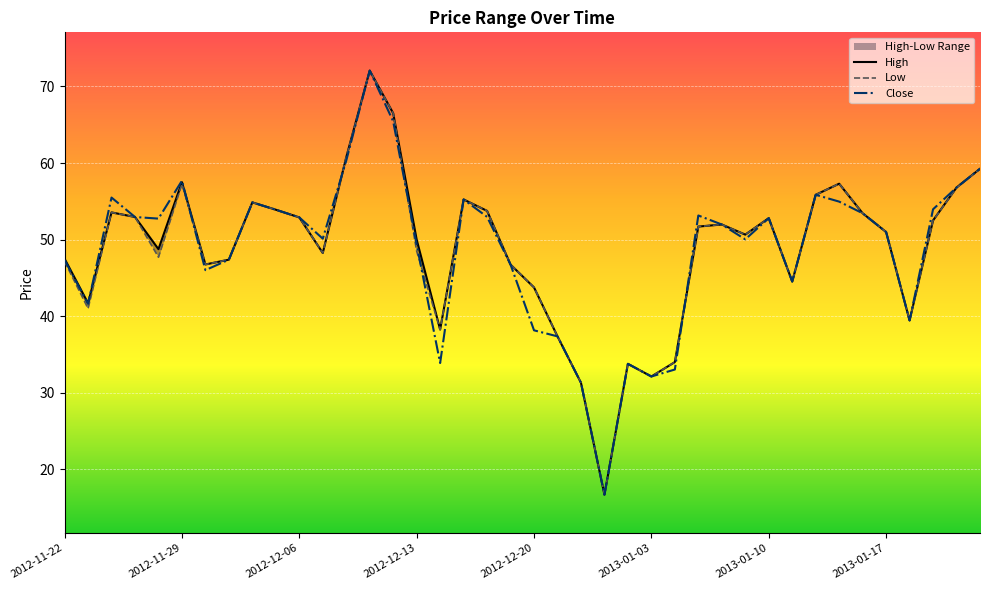

Which series ends up on top after the final intersection of Low and Close?

Close